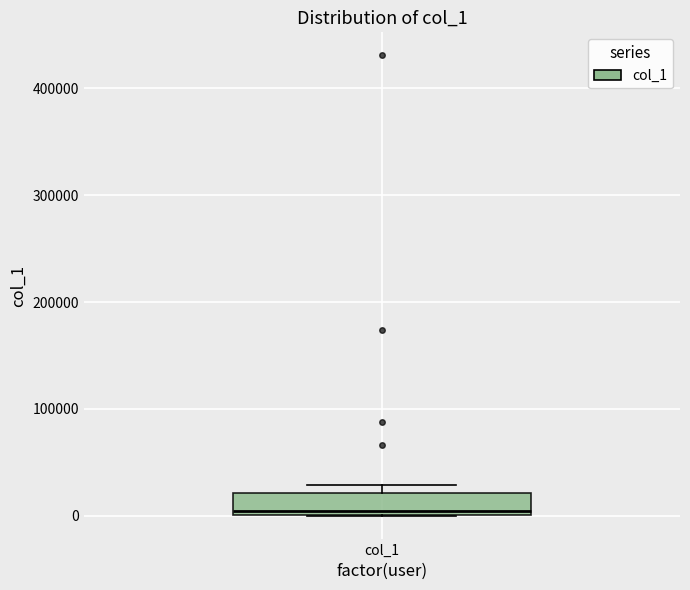

Read this box plot against the y-axis: the position of the median line, the range covered by the box, and the ends of both whiskers. The values are not printed on the chart, so give them approximately, as read against the axis.

median 0 (just above the box's lower edge), box 0 to 20000, whiskers 0 to 30000